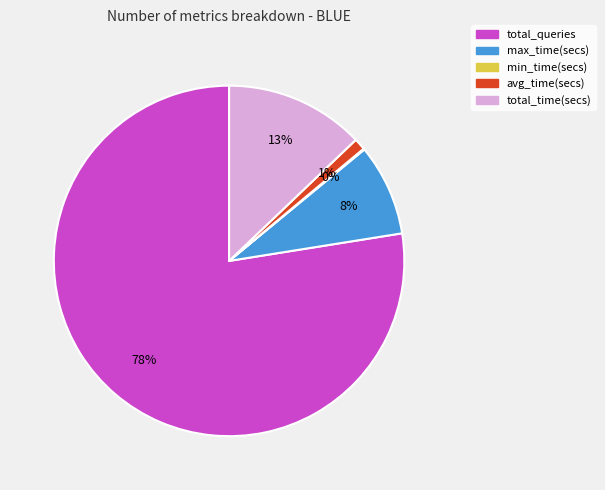

Which slice is the largest?

total_queries